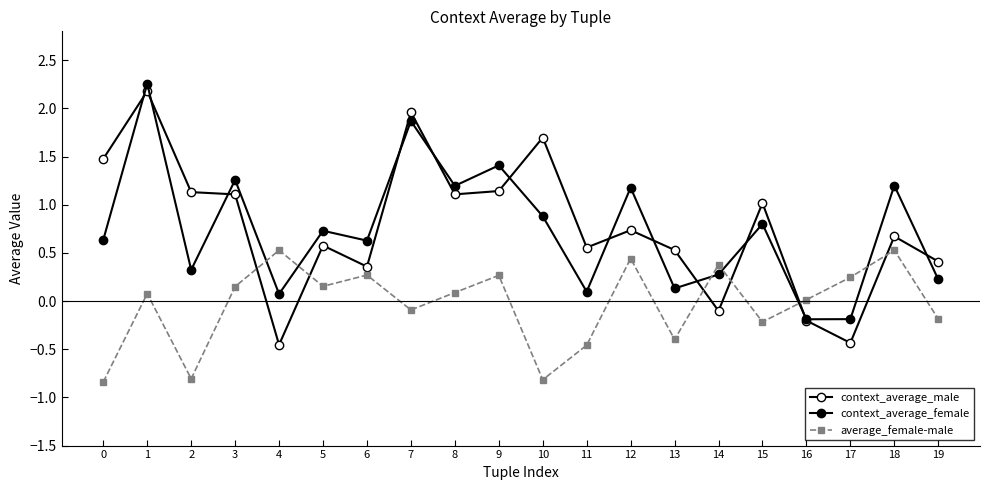

In context_average_male, how many points are higher than both neighbors (excluding endpoints)?

7